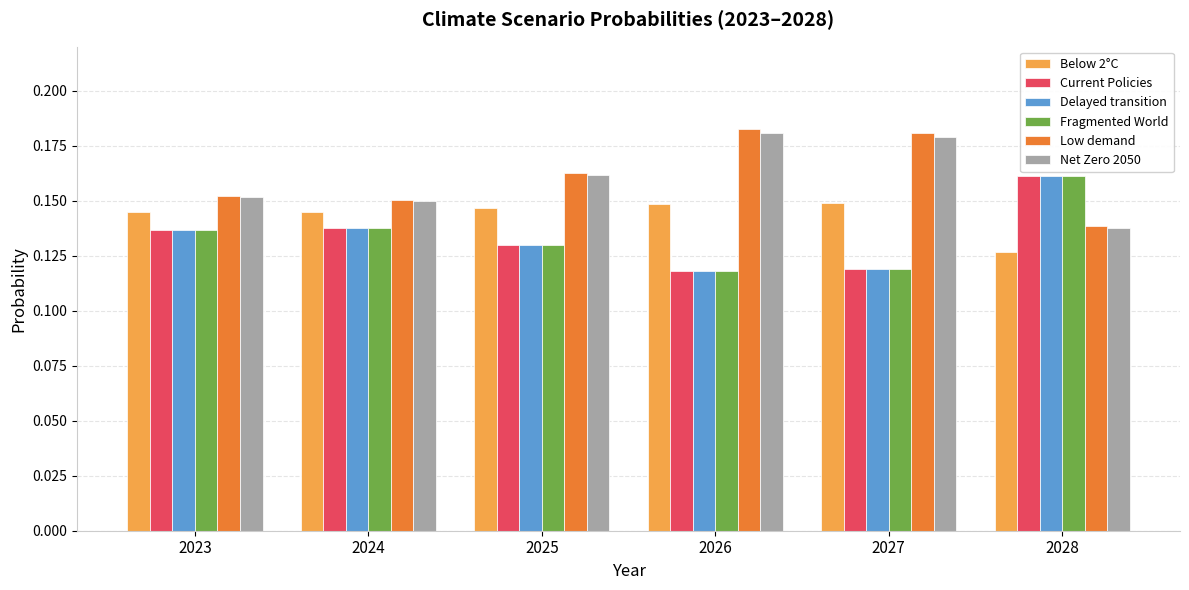

Count the Fragmented World values in the range 0 to 1.

6